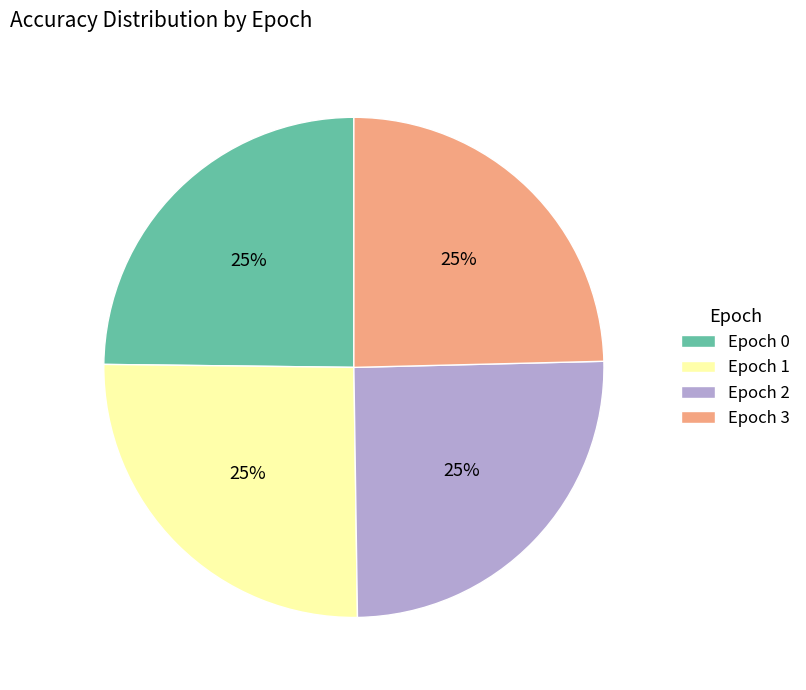

Does any single category account for the majority?

No